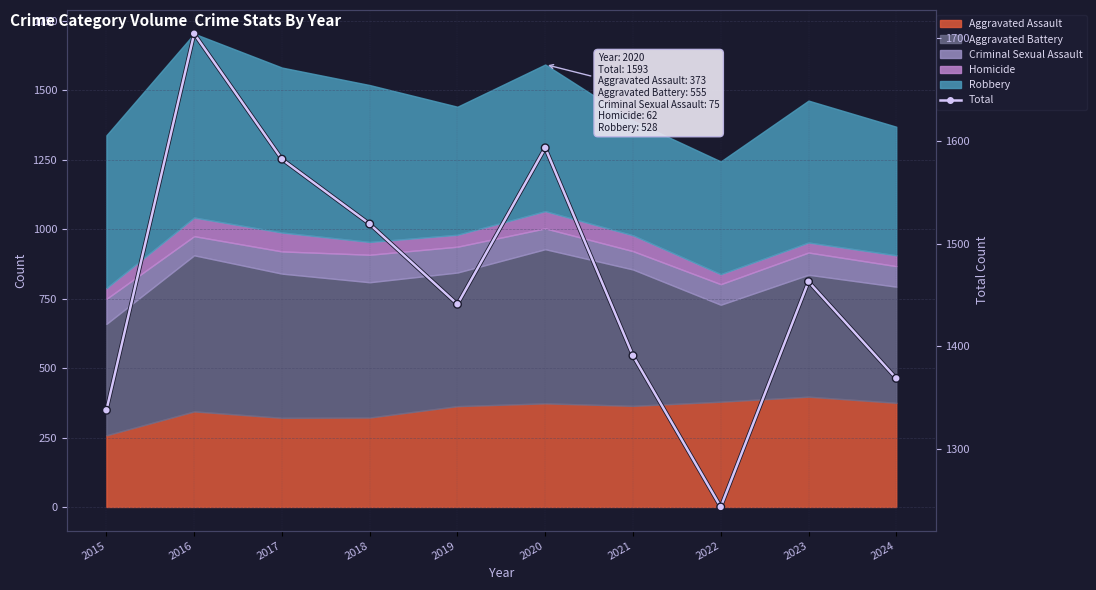

At which category does the chart reach its minimum across all series?

2022